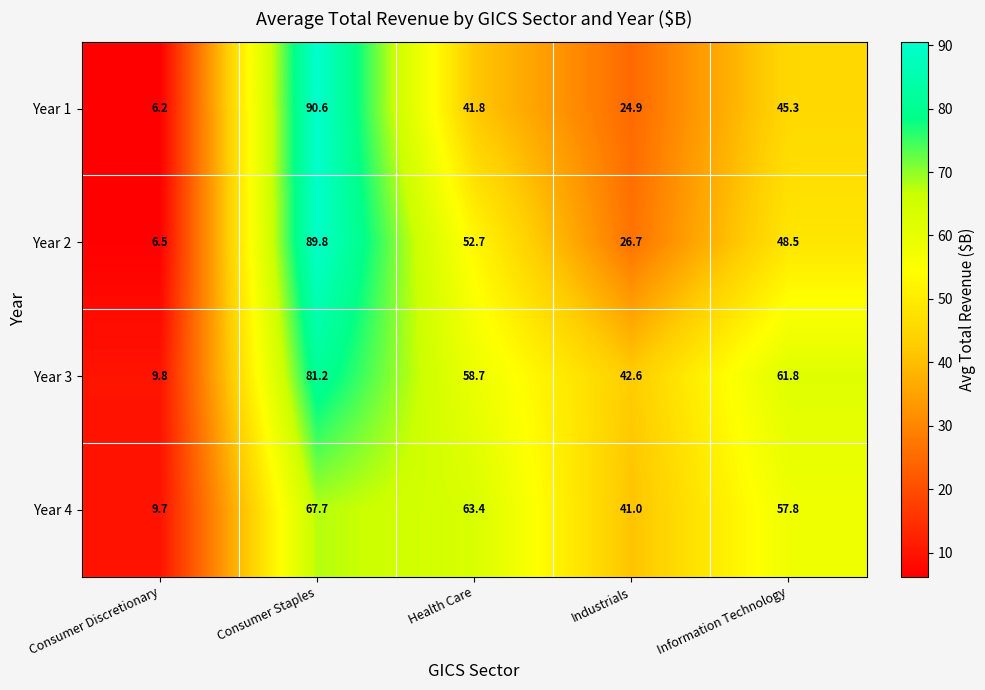

At which category is the sum across all series the highest?

Consumer Staples